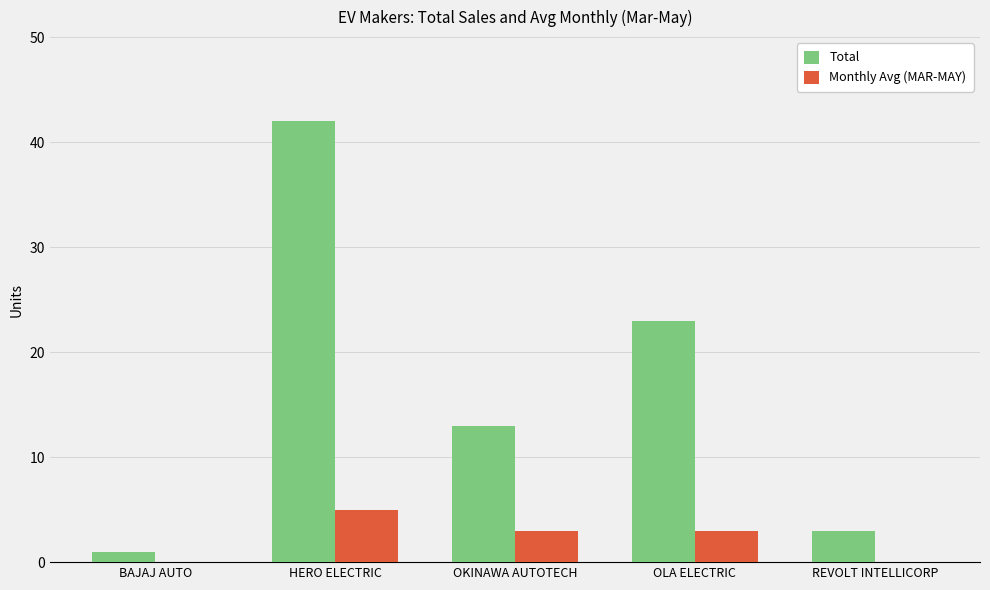

What is the approximate value of Total at OKINAWA AUTOTECH?

13